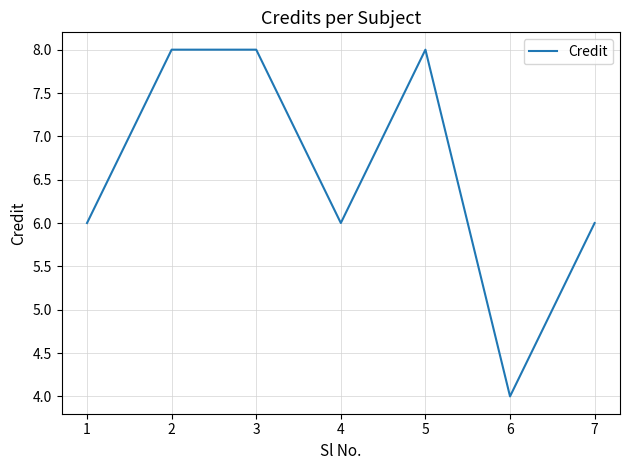

Count the number of categories in the chart.

7